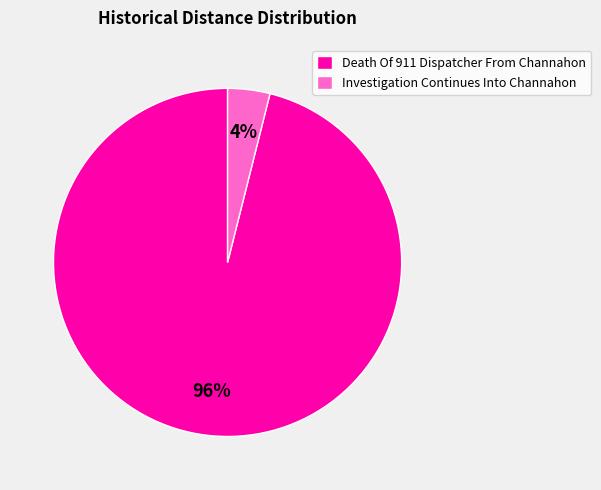

To the nearest percent, what percentage of the pie is Investigation Continues Into Channahon?

4%